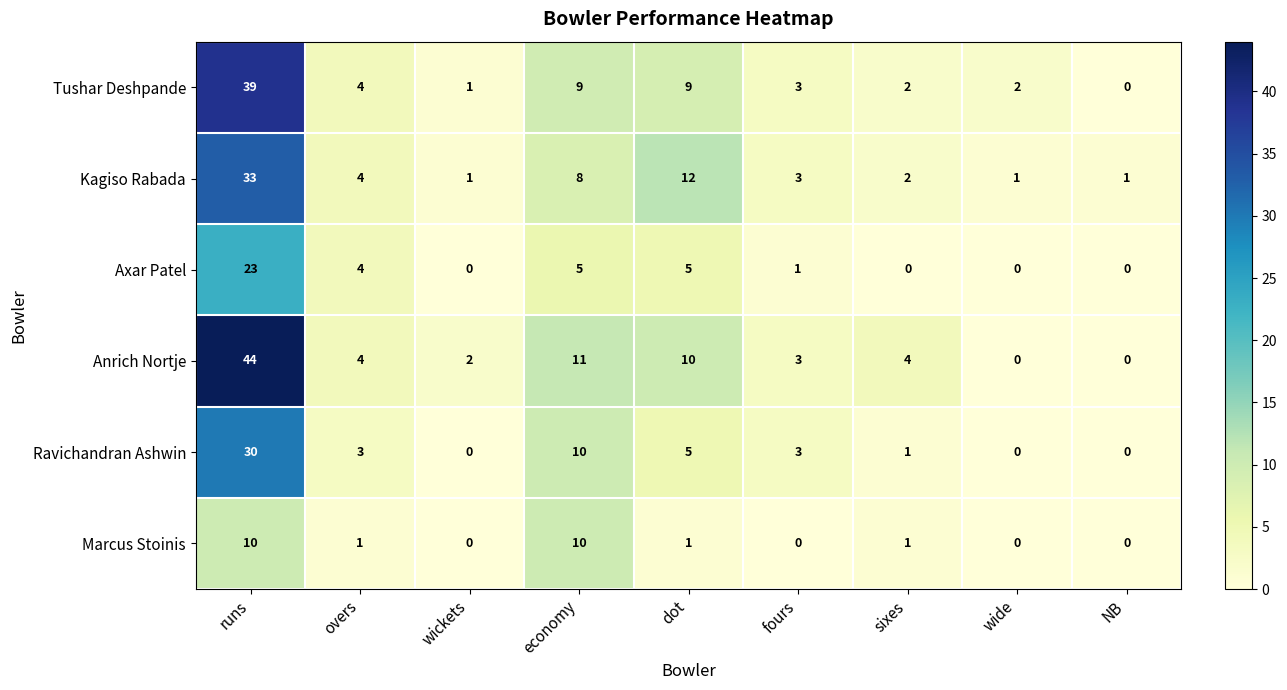

Read the Marcus Stoinis value at economy.

10